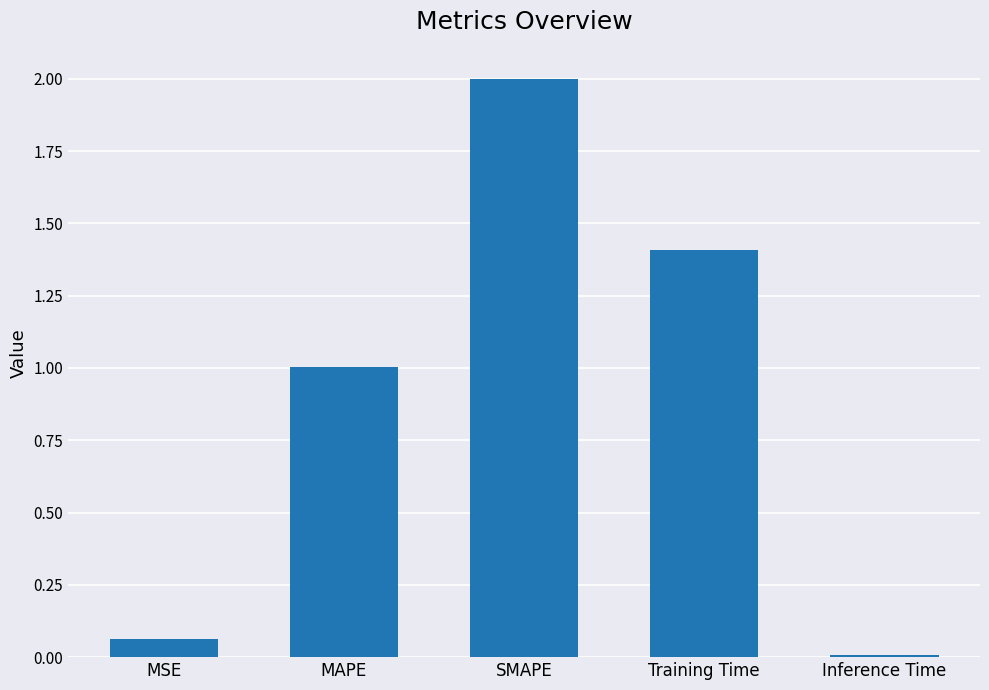

How many bars are there in total?

5